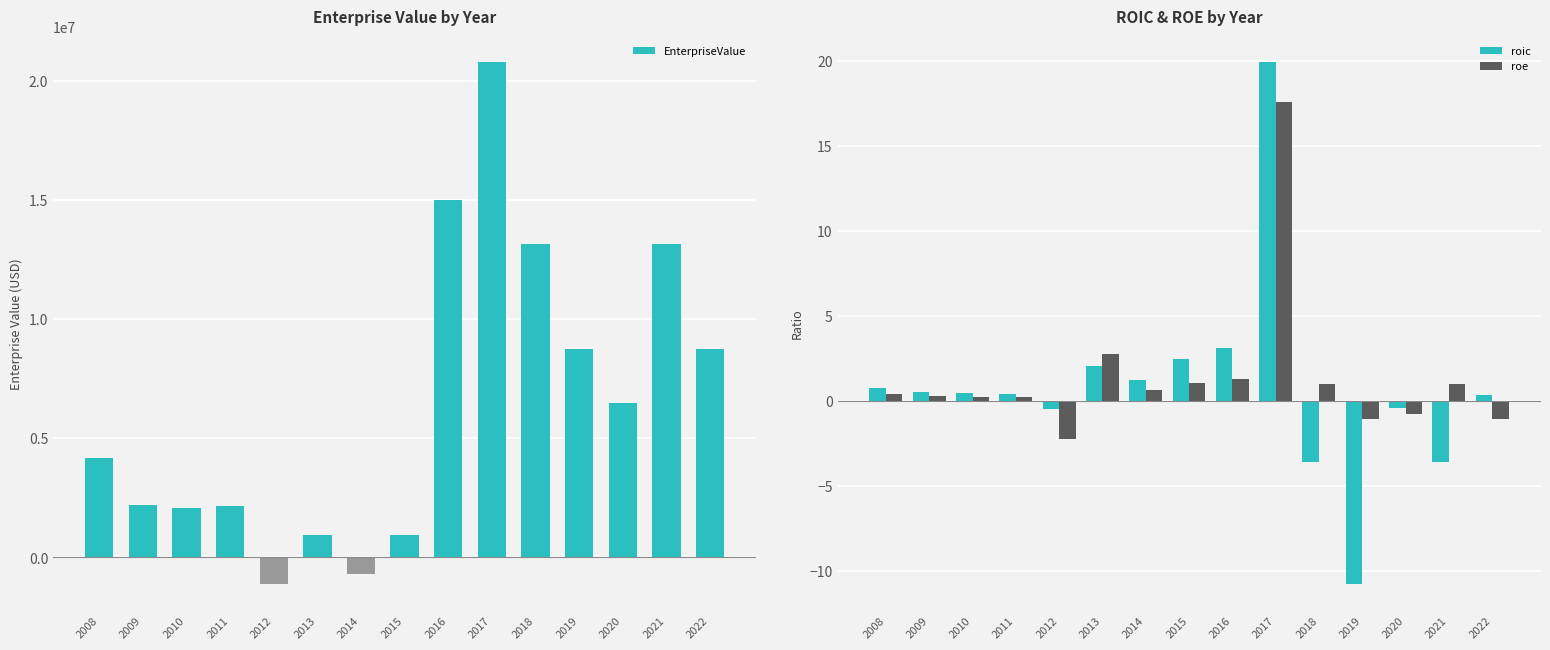

How many groups of bars are there?

15